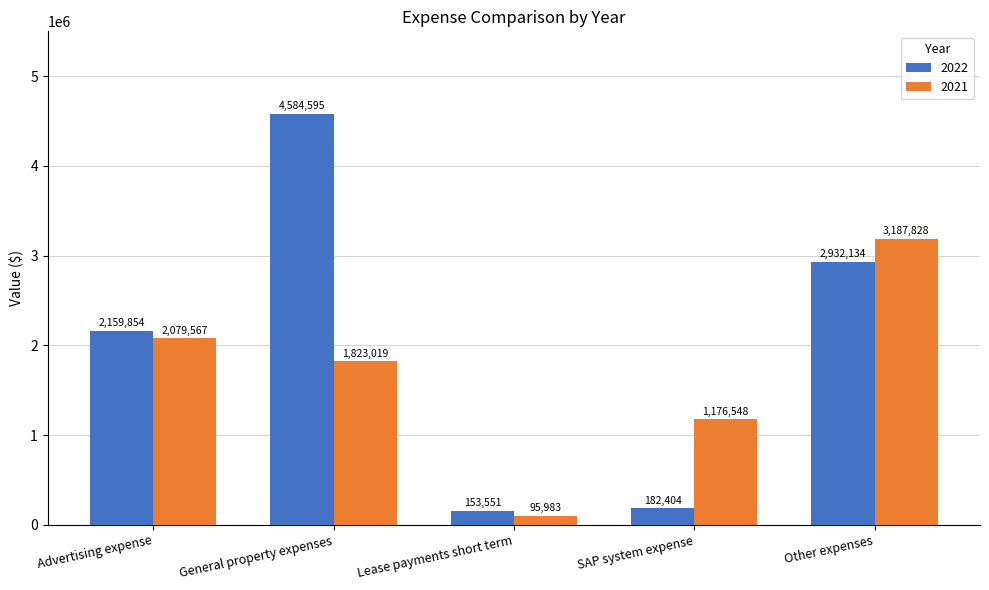

Is it true that 2022 equals 4584595 at General property expenses?

True